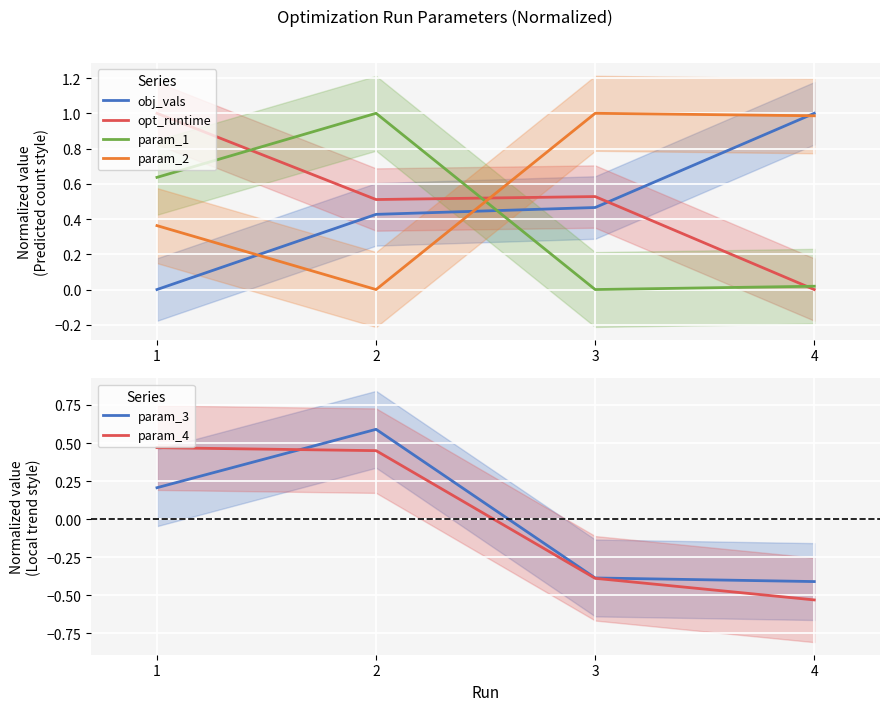

The param_2 series shows 0.4 at 1. True or false?

True